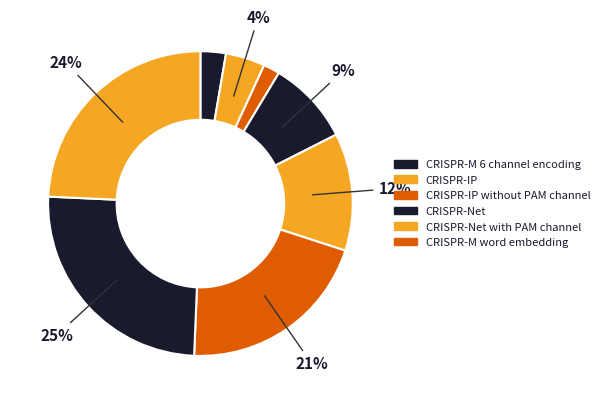

Is there any slice that represents more than half of the pie?

No